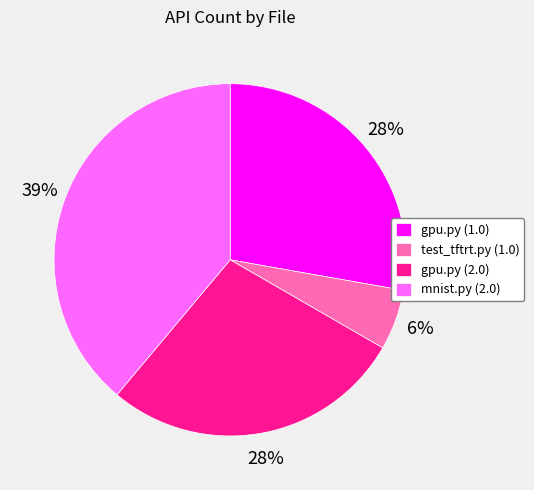

What is the largest slice in the pie chart?

mnist.py (2.0)